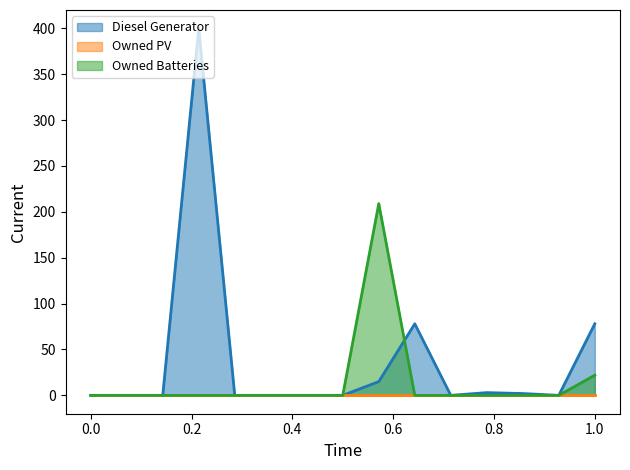

At how many categories does at least one series exceed 95?

2